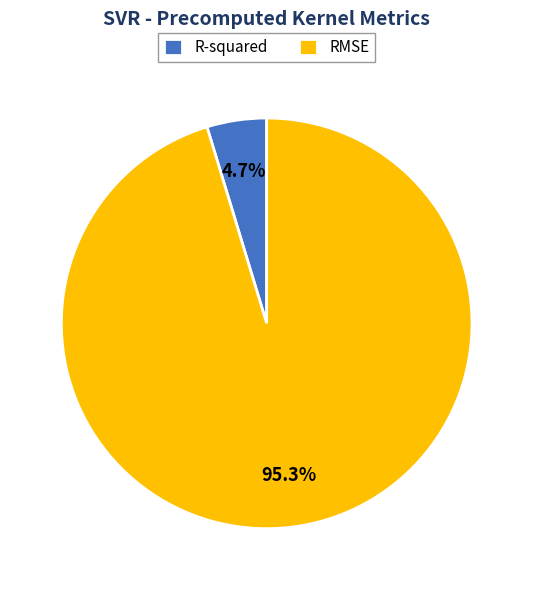

Which slice is the smallest?

R-squared